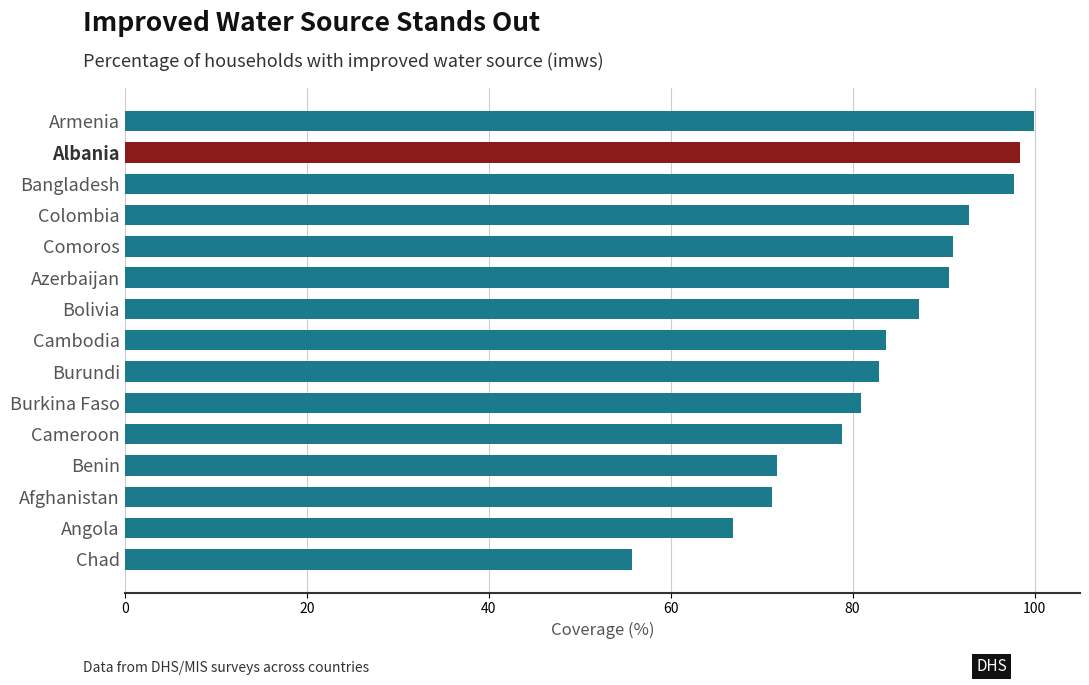

The value at Comoros is 154.9. True or false?

False